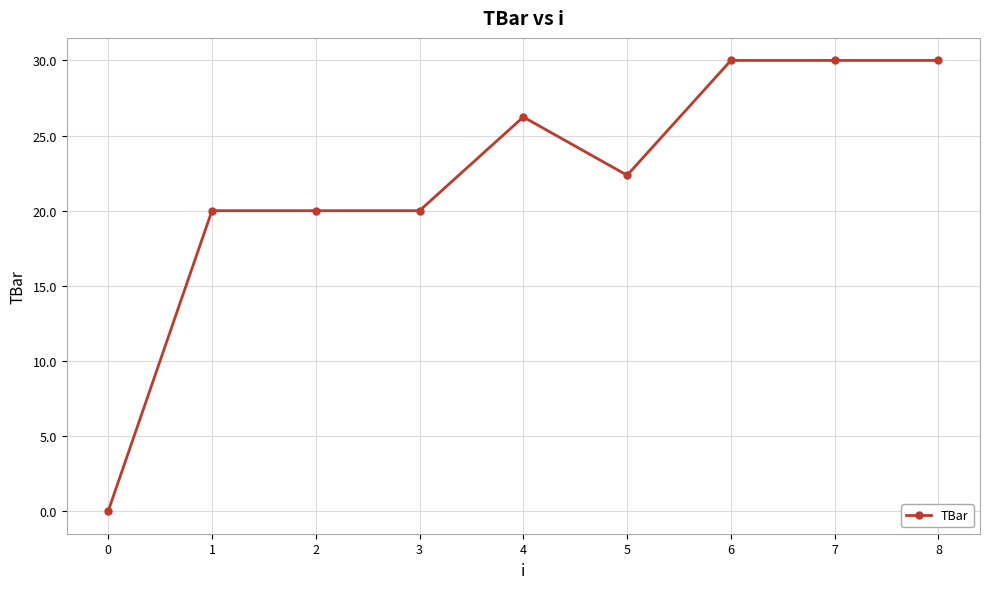

How many values are above zero?

8